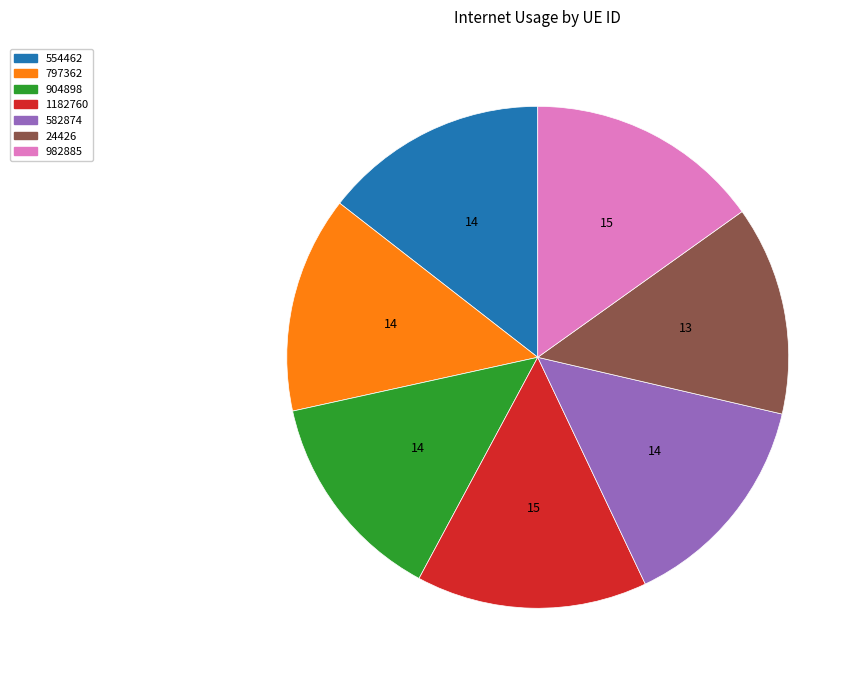

Count the number of slices in the pie.

7